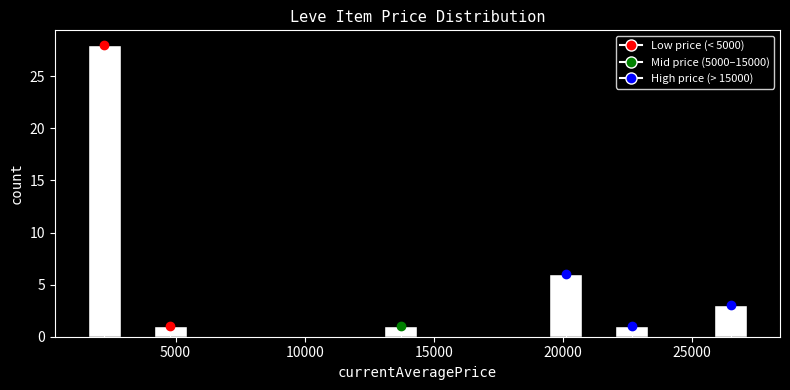

Read against the x-axis, roughly where is the centre of the tallest bar?

2000